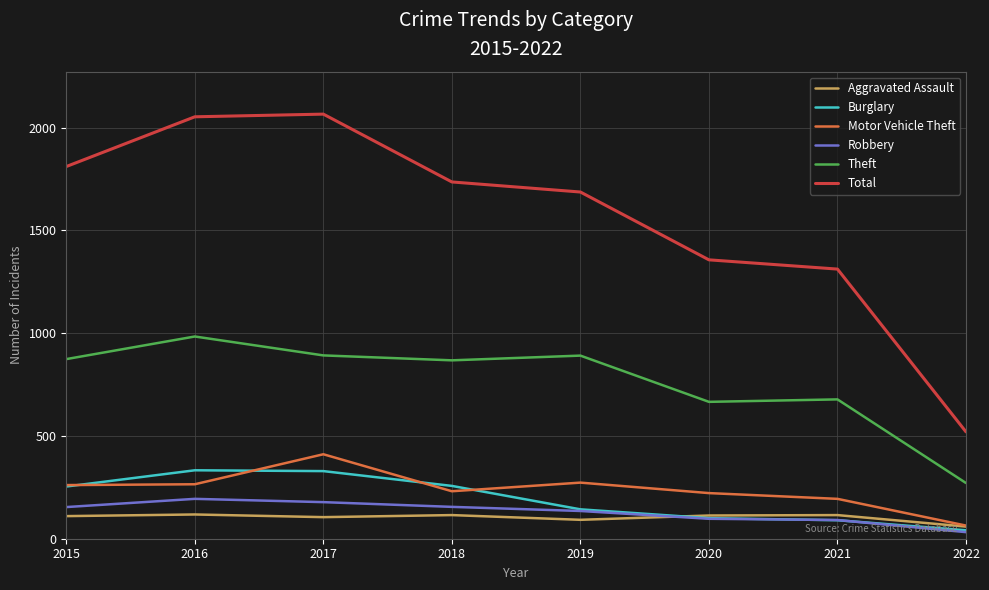

At 2018, list the series in order from smallest to largest.

Aggravated Assault, Robbery, Motor Vehicle Theft, Burglary, Theft, Total